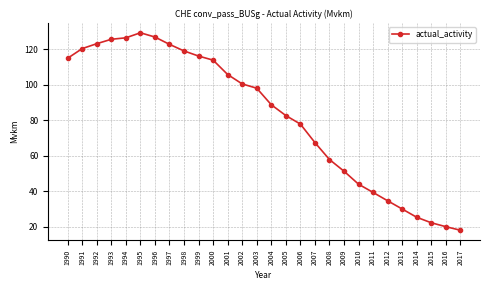

What is the difference between the values at 2017 and 2010?

25.9